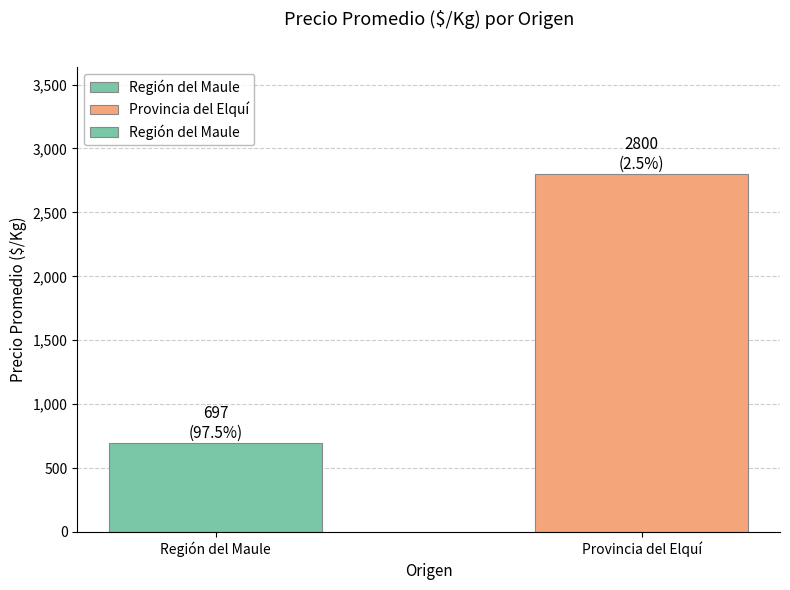

Rank the categories by value from highest to lowest.

Provincia del Elquí, Región del Maule